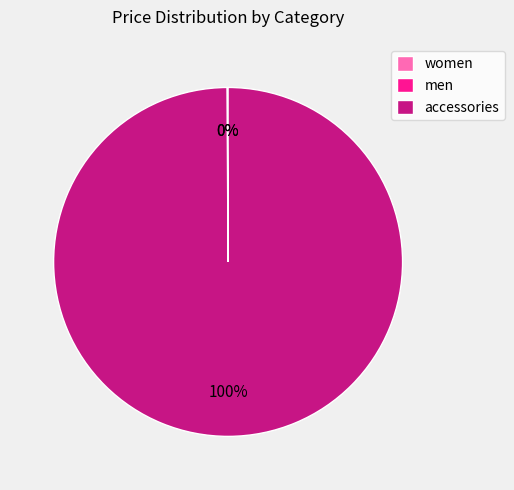

What is the total percentage of men and women?

0.1%